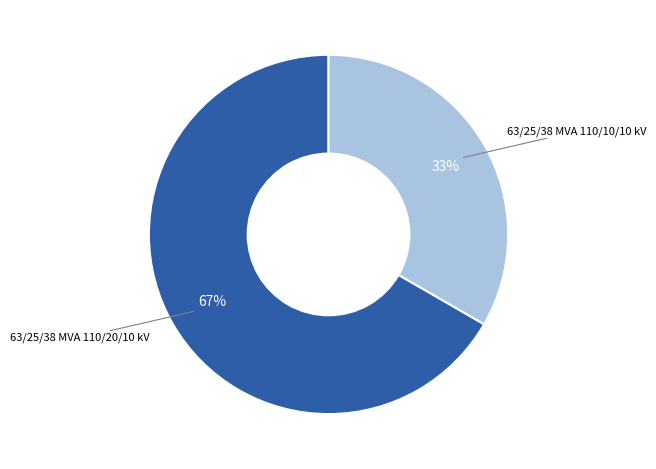

To the nearest percent, what is the average slice percentage?

50%